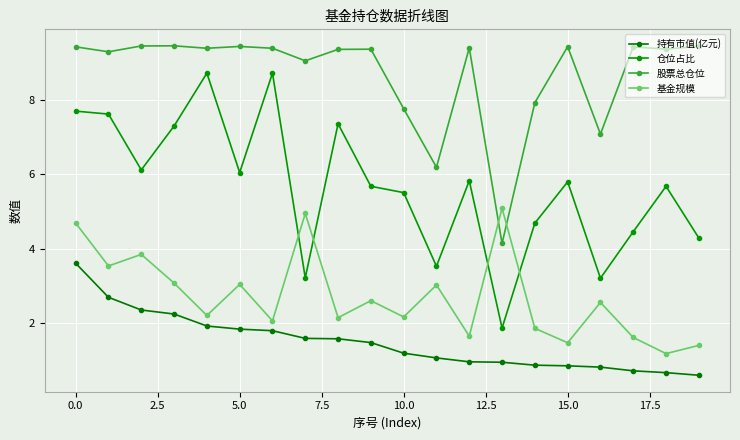

How many lines are shown in the chart?

4